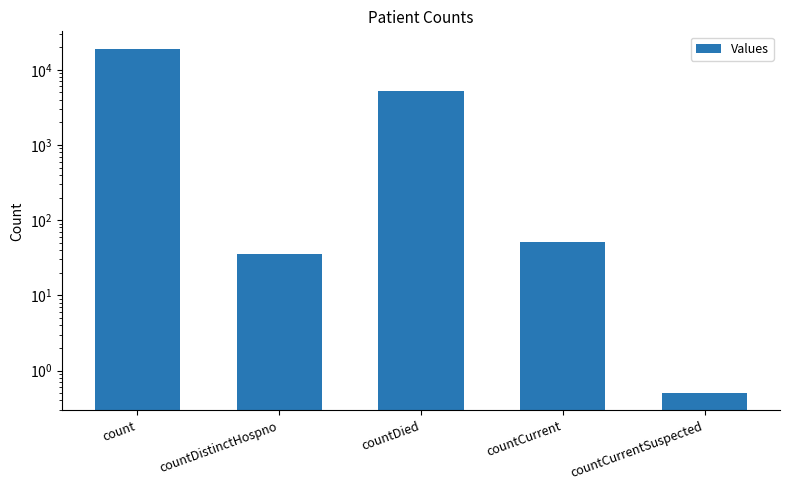

List the labels in order of value, largest first.

count, countDied, countCurrent, countDistinctHospno, countCurrentSuspected